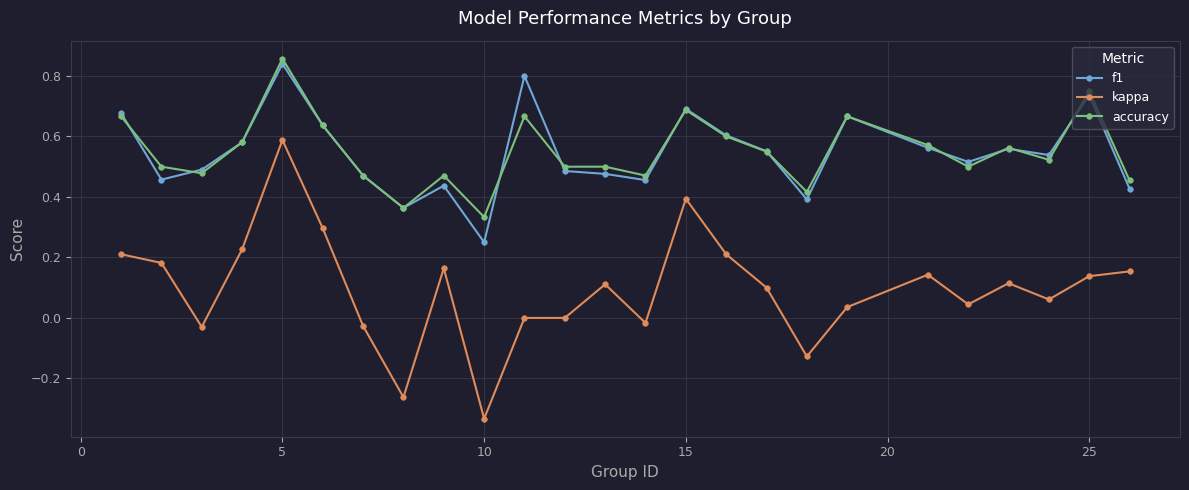

True or false: kappa and accuracy cross at least once.

False